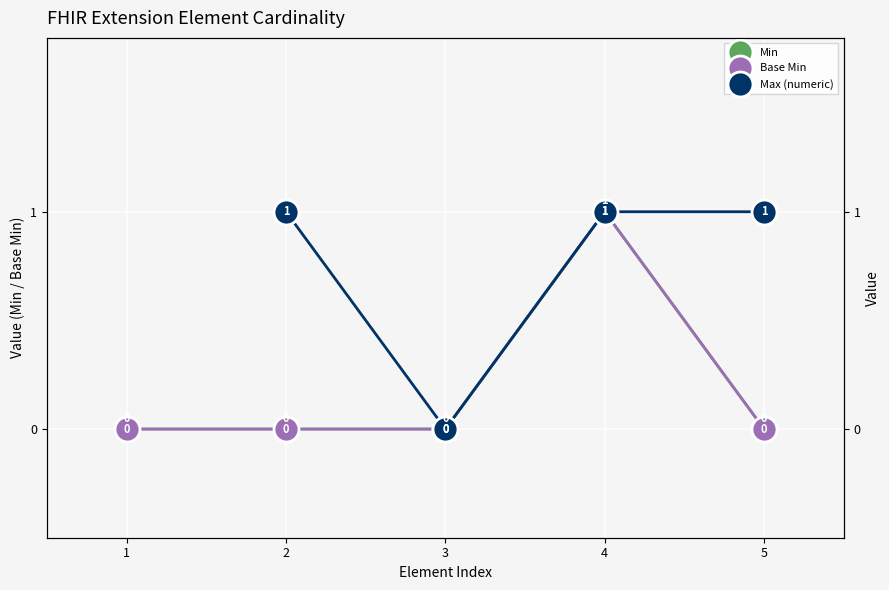

What is the maximum value shown in the chart?

1.0